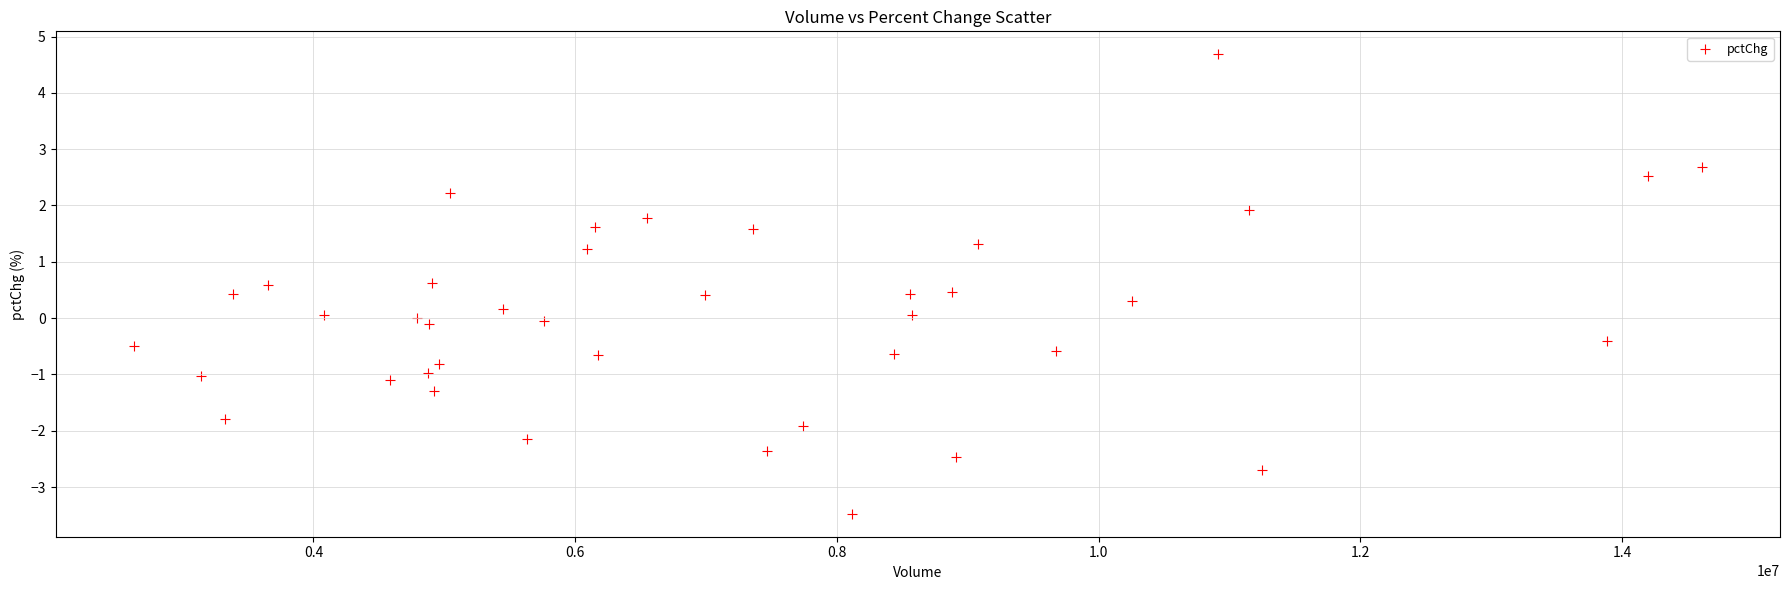

What is the range of Y values (max minus min)?

8.2